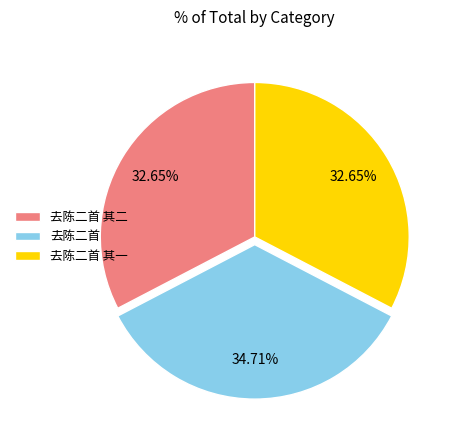

Which category has the biggest portion of the pie?

去陈二首